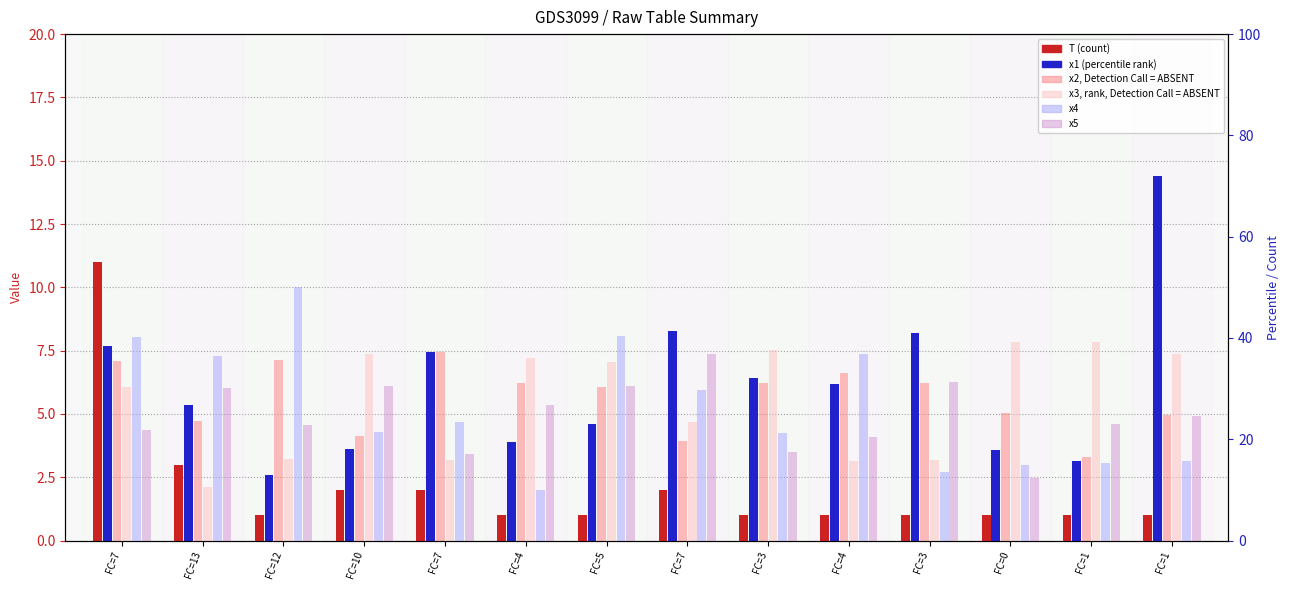

Rank the categories by x2 value from lowest to highest.

FC=1, FC=7, FC=10, FC=13, FC=1, FC=0, FC=5, FC=3, FC=3, FC=4, FC=4, FC=7, FC=12, FC=7